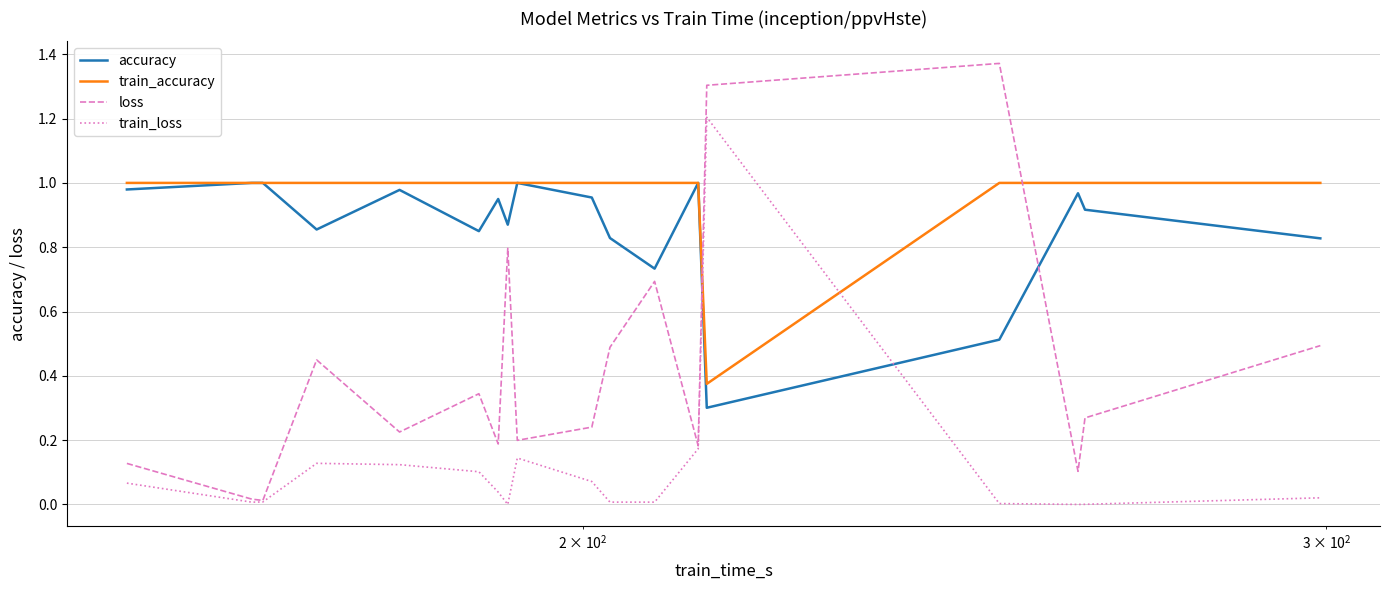

Which series has the largest total across all categories?

train_accuracy